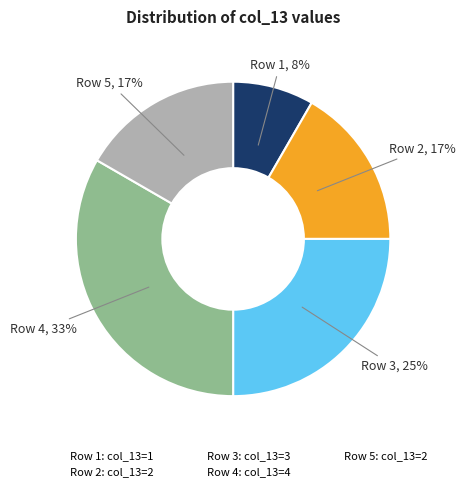

How many segments does this pie chart have?

5